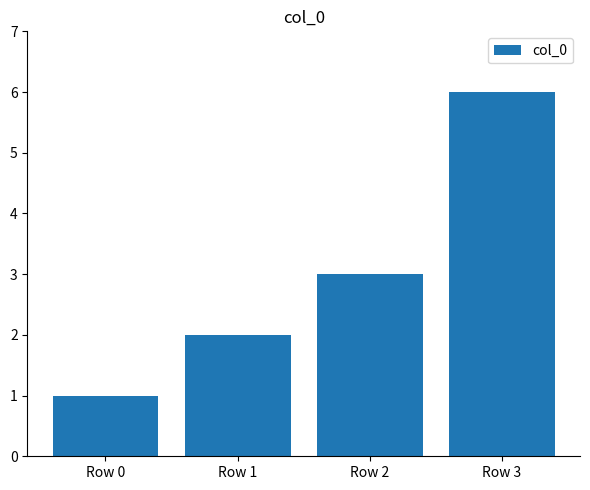

What is the difference between the second highest and minimum values?

2